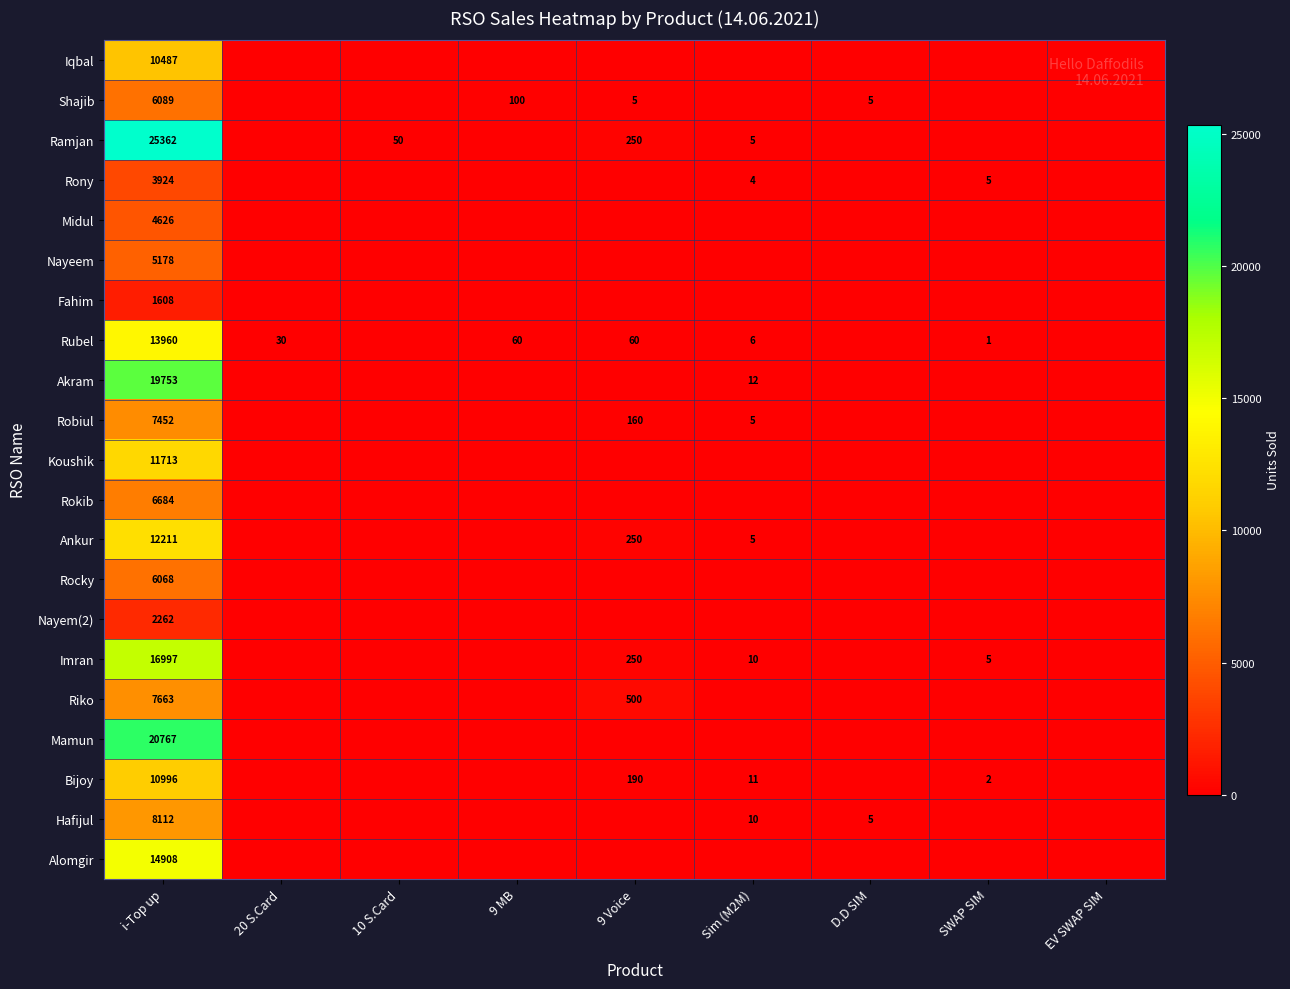

True or false: Robiul has a value of 2309 at i-Top up.

False